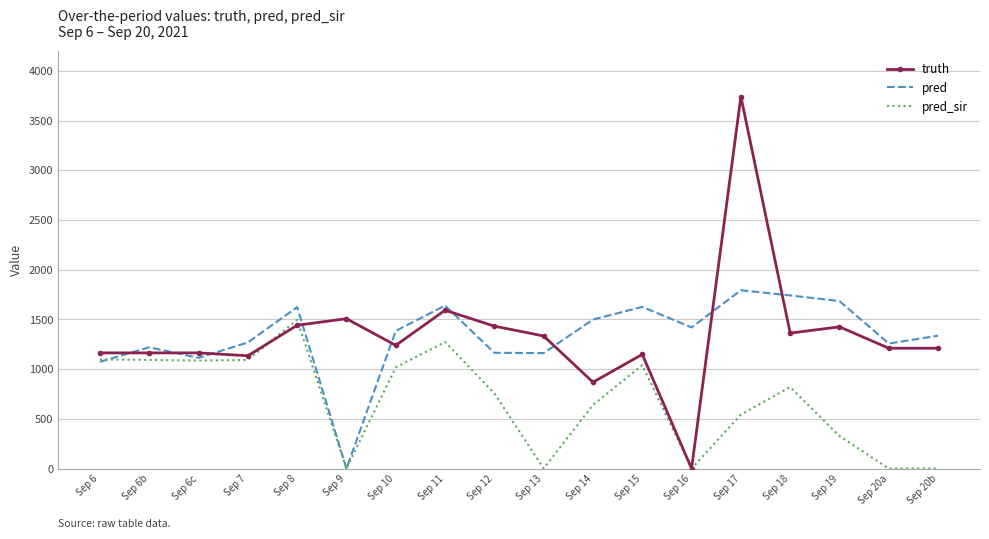

At how many categories does at least one series exceed 551?

18